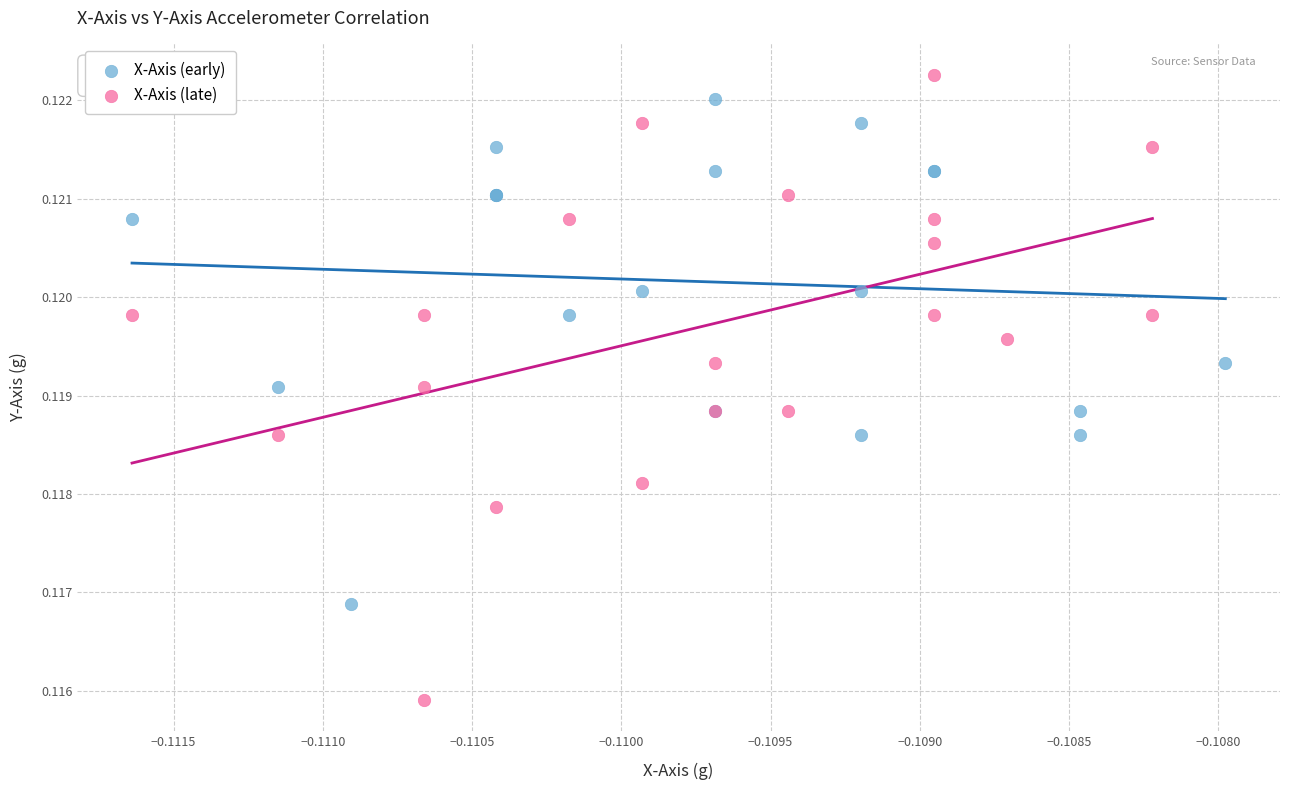

Which series has the widest spread of Y values?

X-Axis (late)